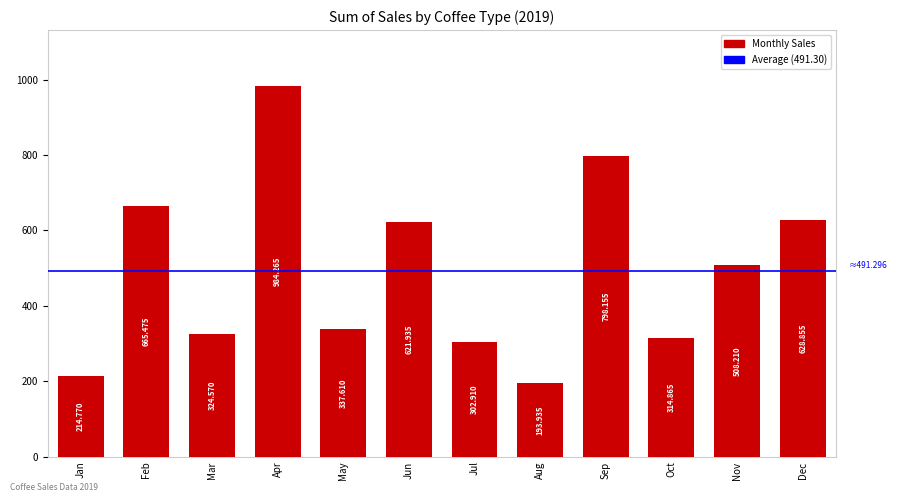

True or false: the data shows 572.6 at Apr.

False